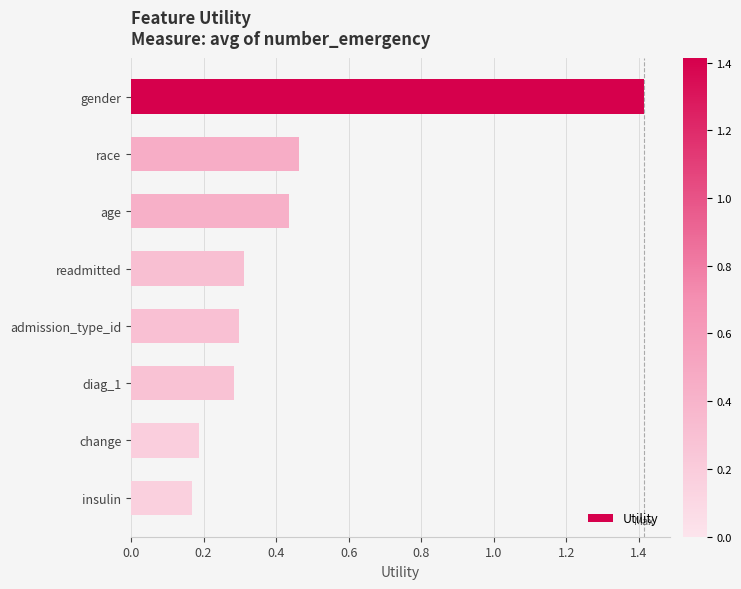

What is the difference between the maximum and second lowest values?

1.2